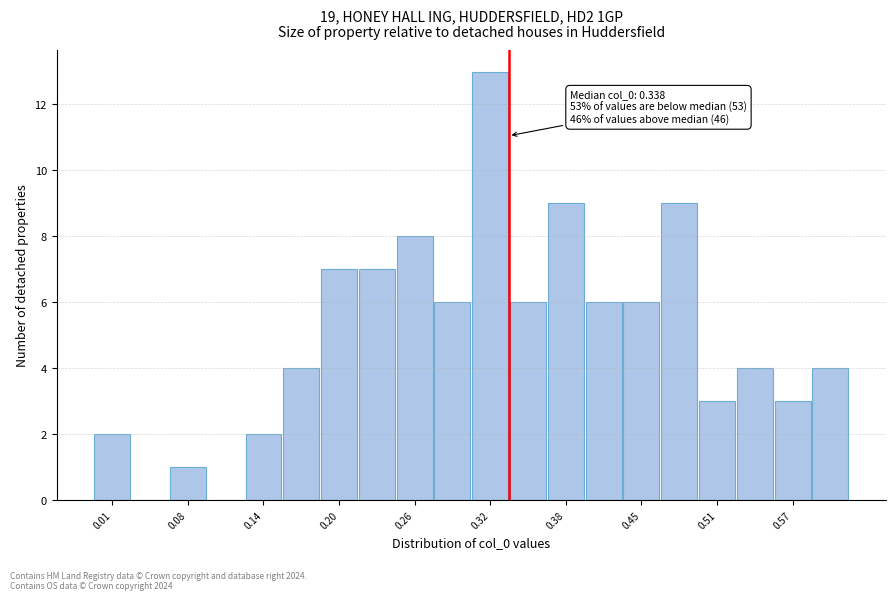

Read against the x-axis, roughly where is the centre of the tallest bar?

0.32